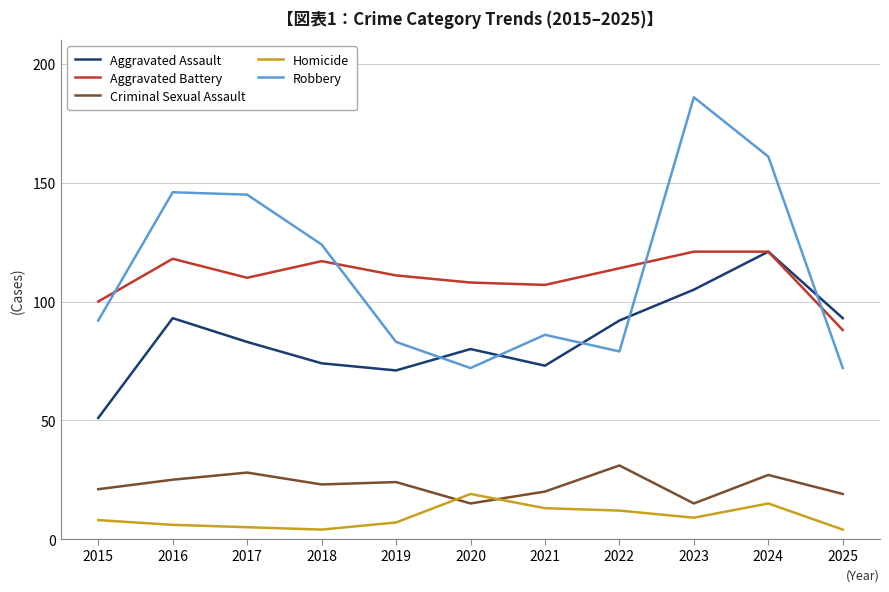

What is the total value across all series at 2025?

276